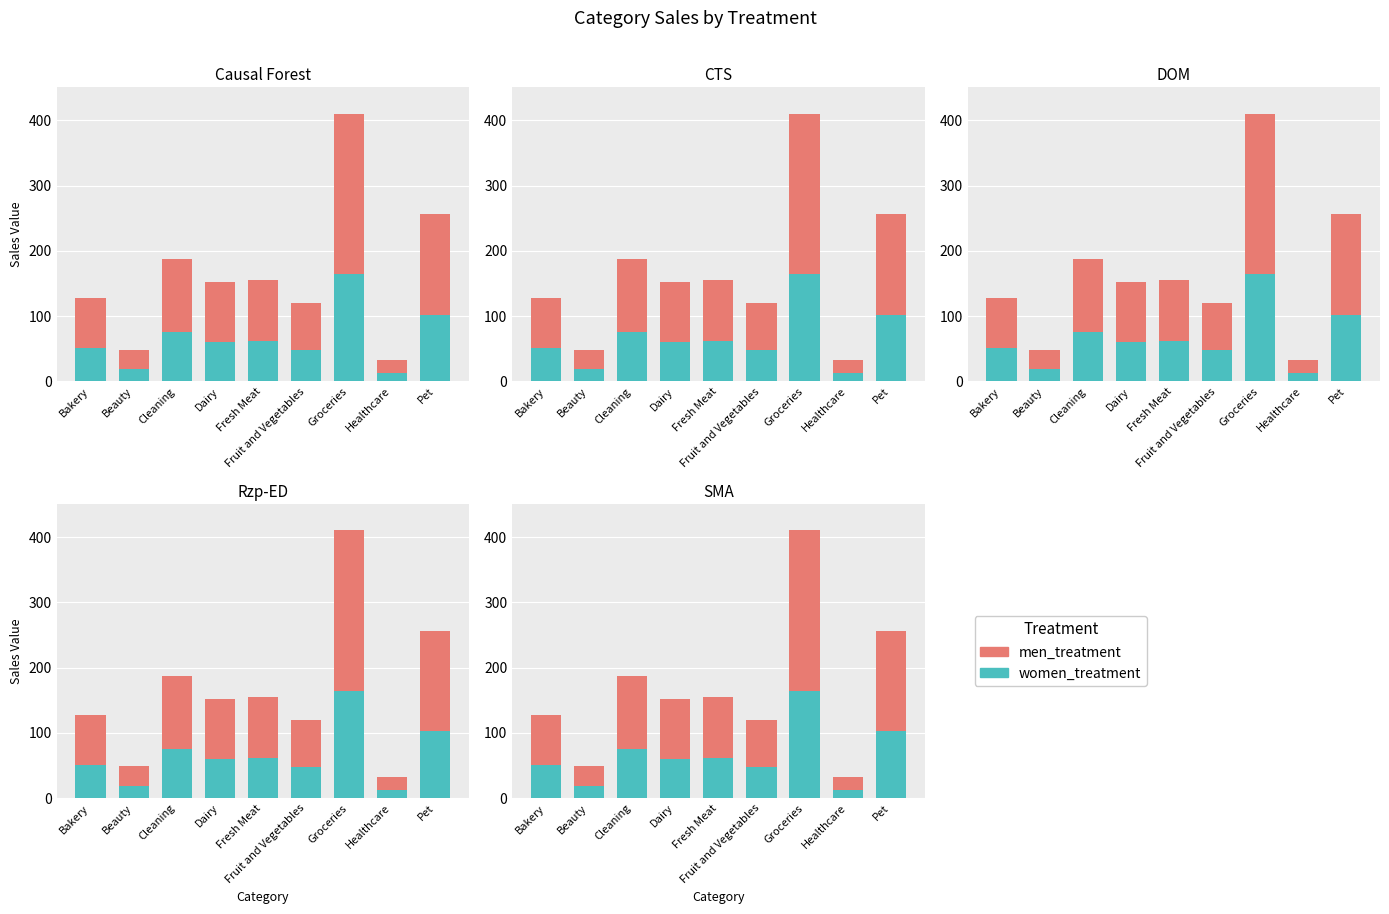

What is the label of the 3rd bar from the right?

Groceries